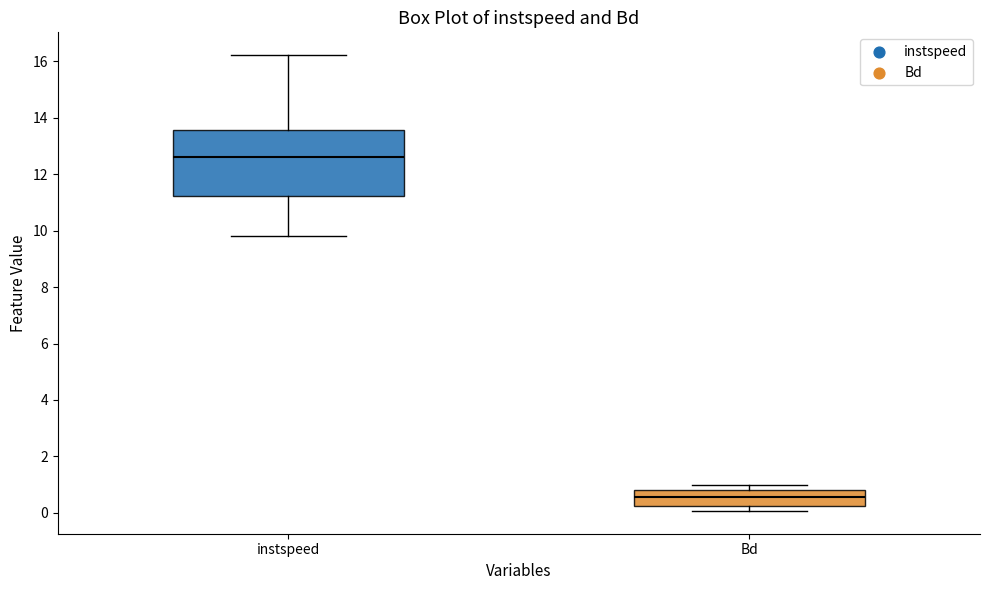

Reading left to right, transcribe this box plot: for each box, give where its median line is, the range the box spans, and where its two whiskers end, as read against the y-axis. The values are not printed on the chart, so give them approximately, as read against the axis.

instspeed: median 12.6, box 11.2 to 13.6, whiskers 9.8 to 16.2
Bd: median 0.6, box 0.2 to 0.8, whiskers 0.0 to 1.0